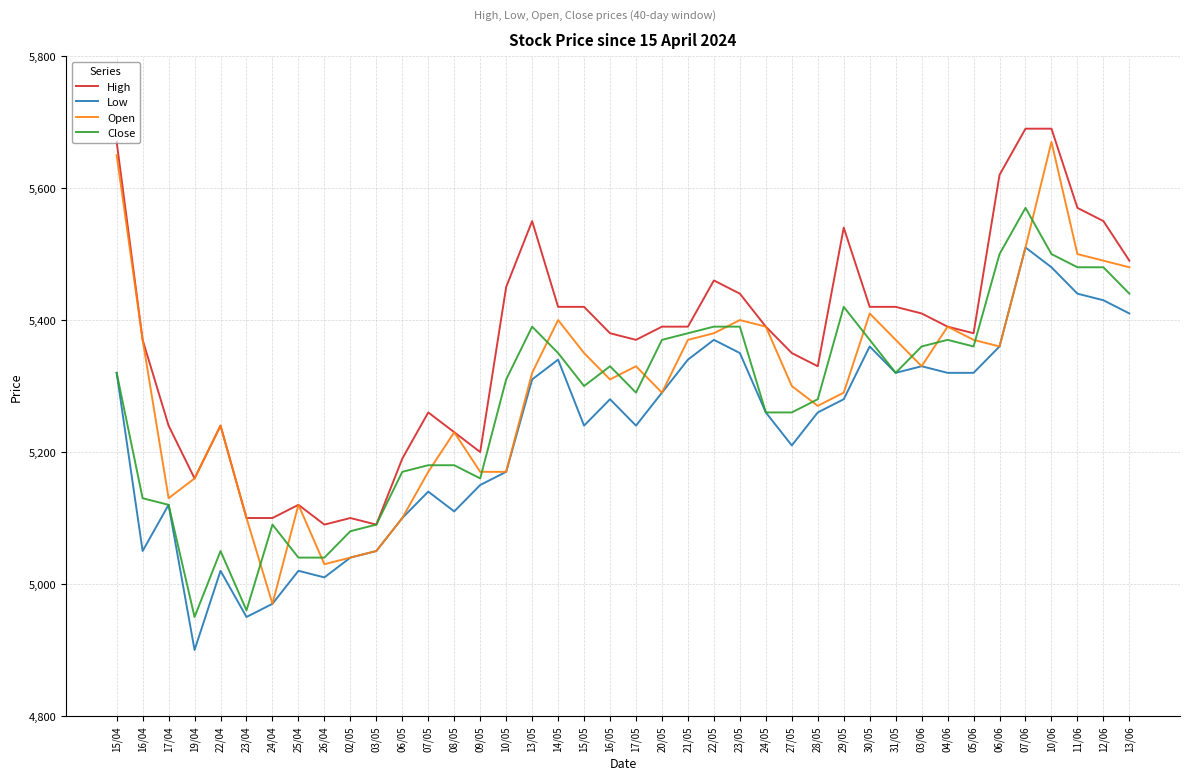

What is the difference between the highest and lowest values at 19/04?

260